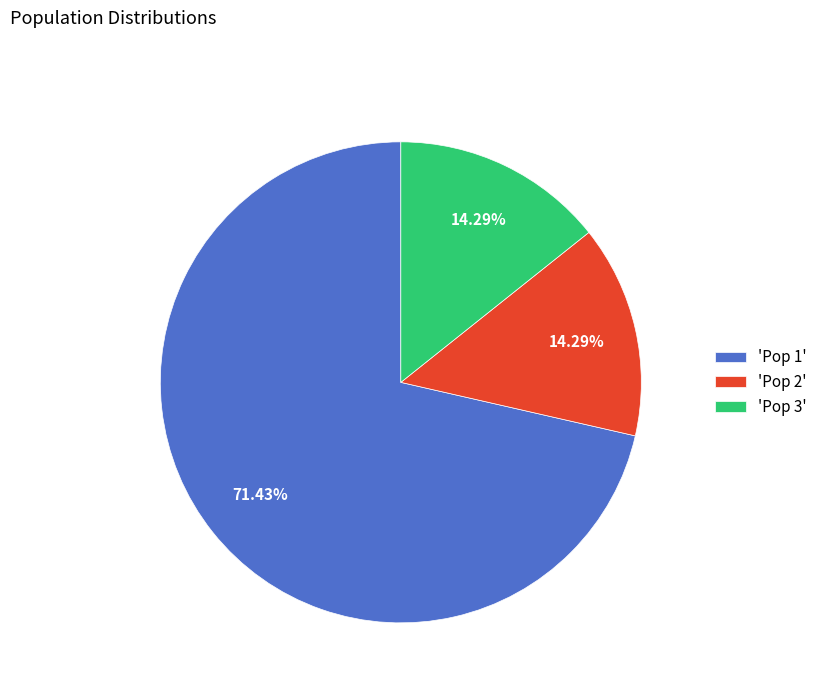

How many slices are in this pie chart?

3